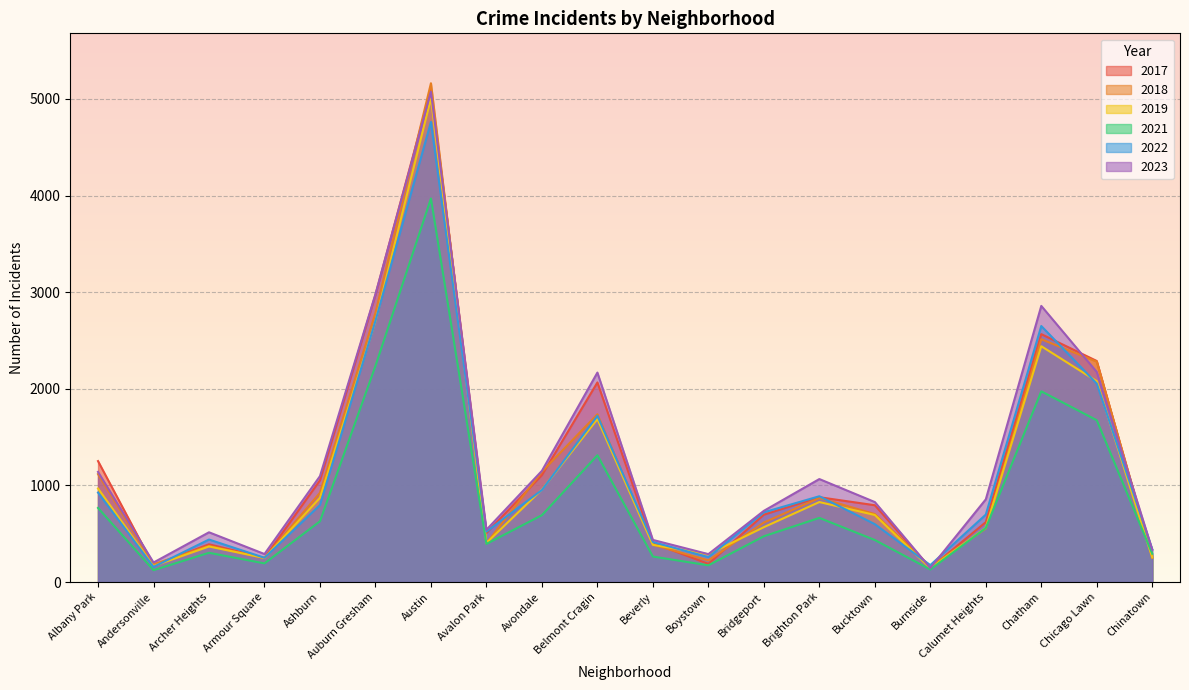

What is the difference between the maximum and minimum values in the 2019 series?

4866